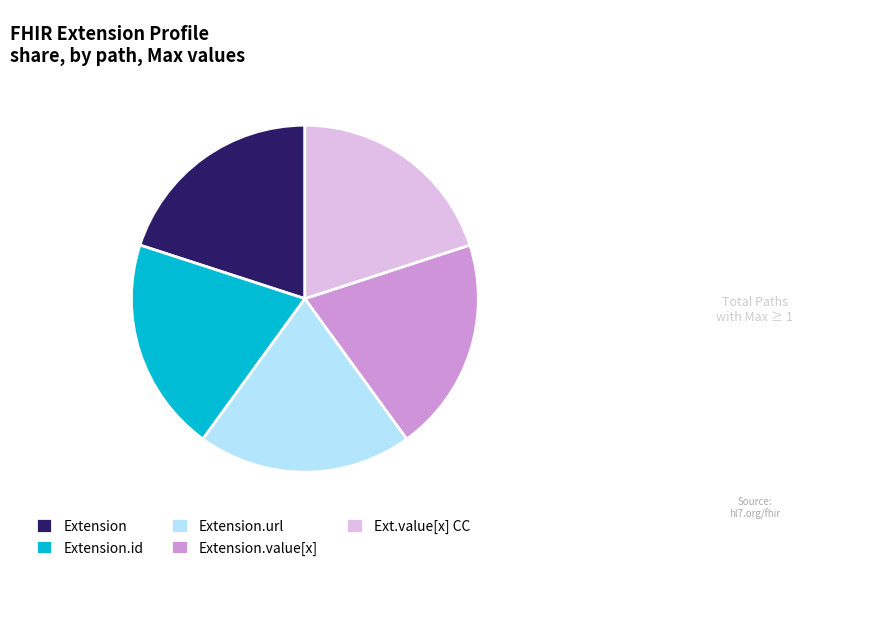

Combined, do Extension.id and Extension.url account for over 50%?

No